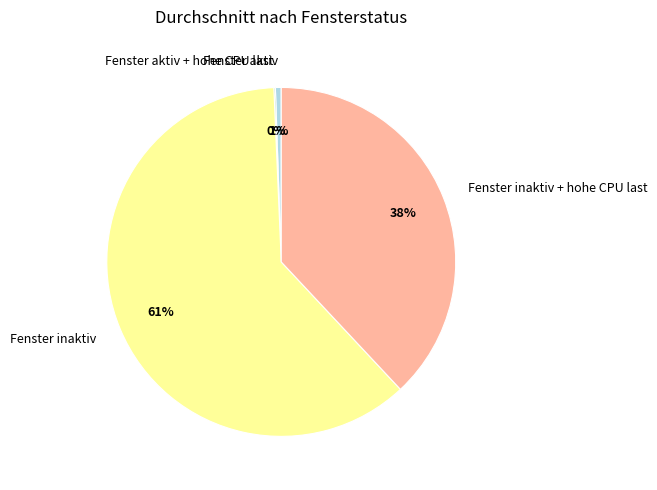

To the nearest percent, what is the average slice percentage?

25%